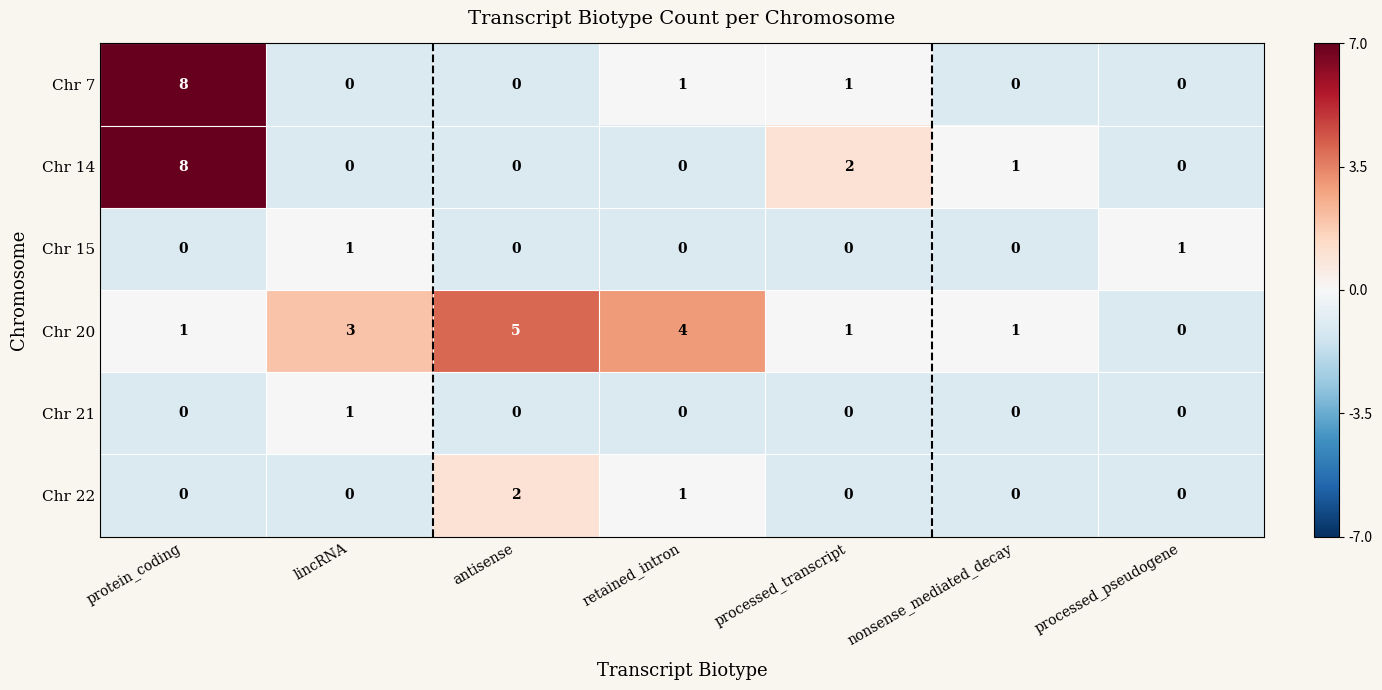

How many categories are shown in the chart?

7